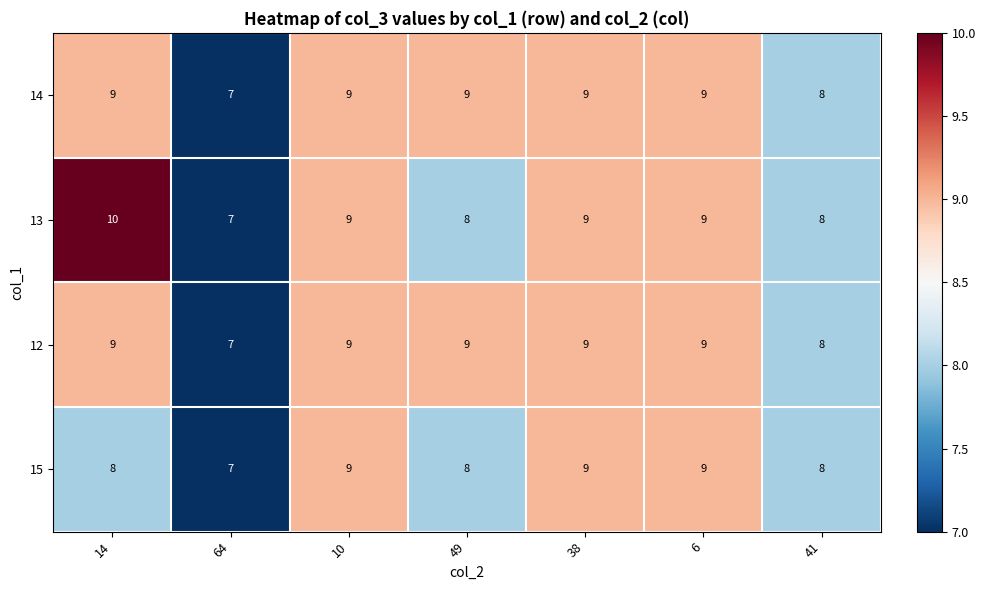

At which label does 15 reach its minimum?

64